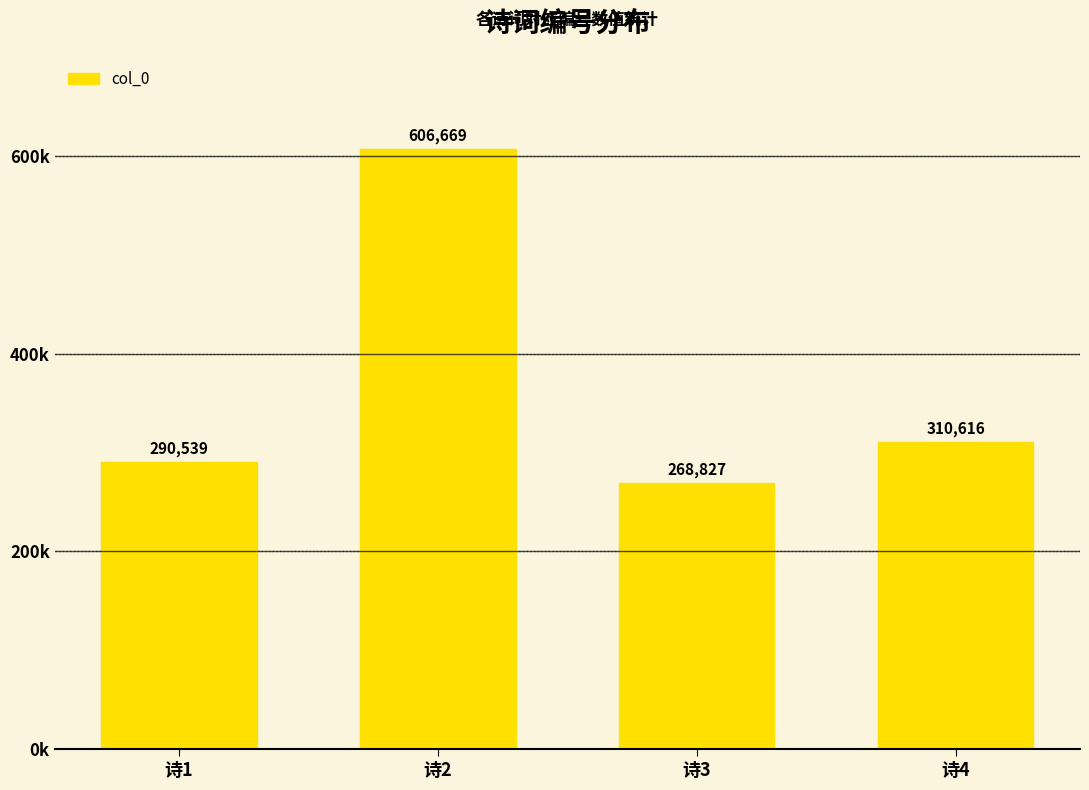

Does the chart contain any negative values?

No